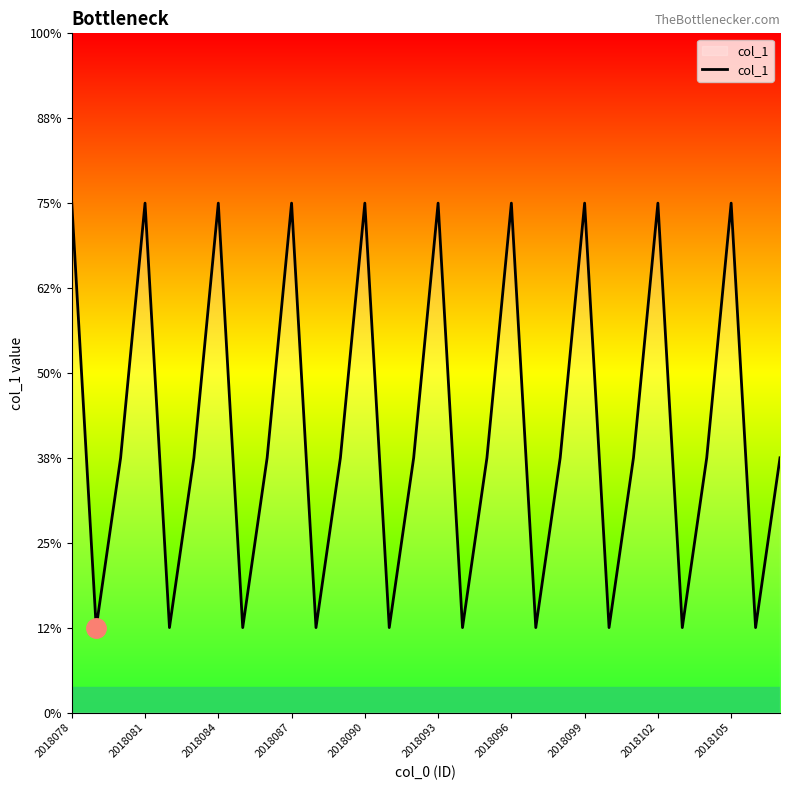

What is the difference between the maximum and minimum values?

5